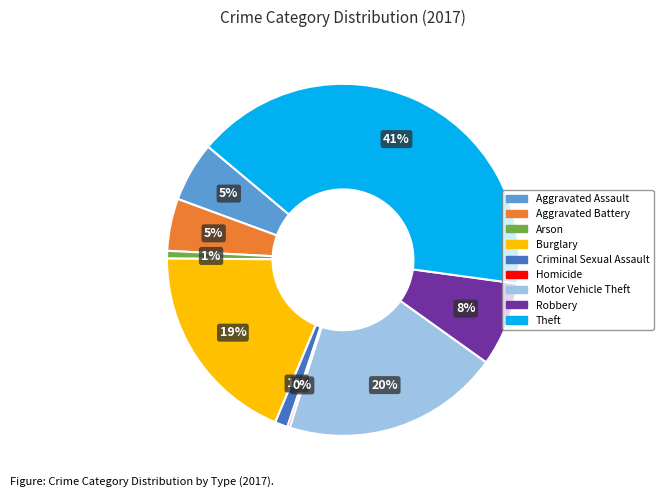

To the nearest percent, what portion does Criminal Sexual Assault represent?

1%